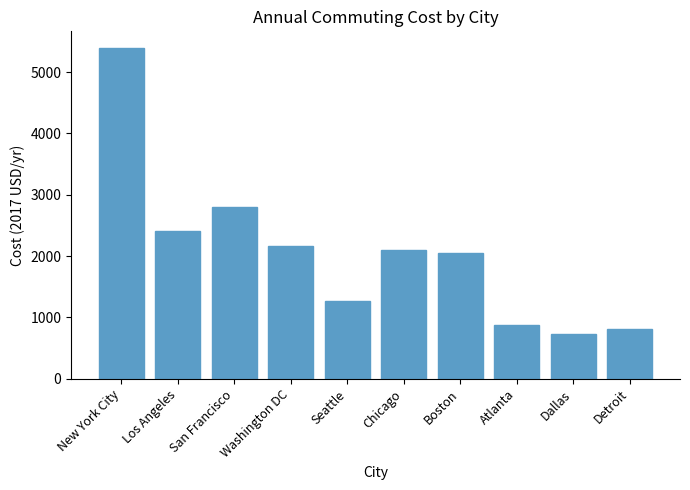

List the labels in order of value, smallest first.

Dallas, Detroit, Atlanta, Seattle, Boston, Chicago, Washington DC, Los Angeles, San Francisco, New York City